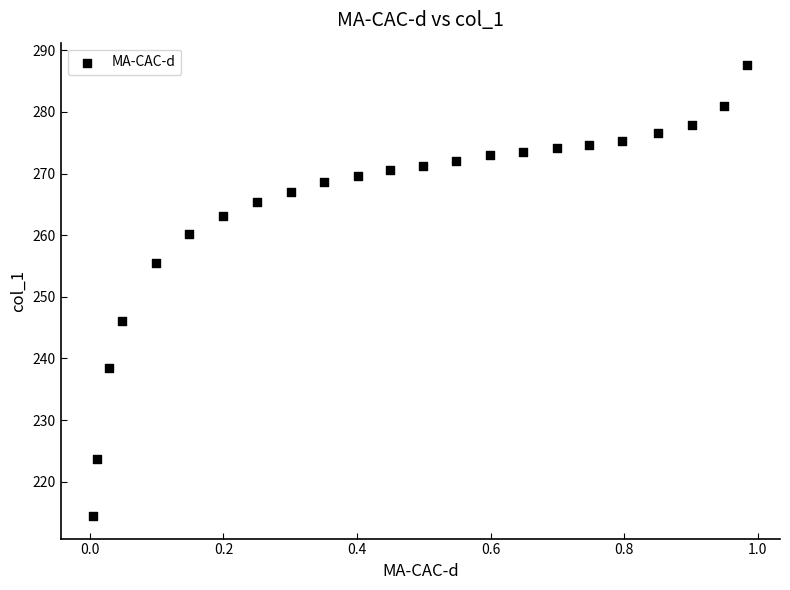

What is the range of Y values (max minus min)?

73.2